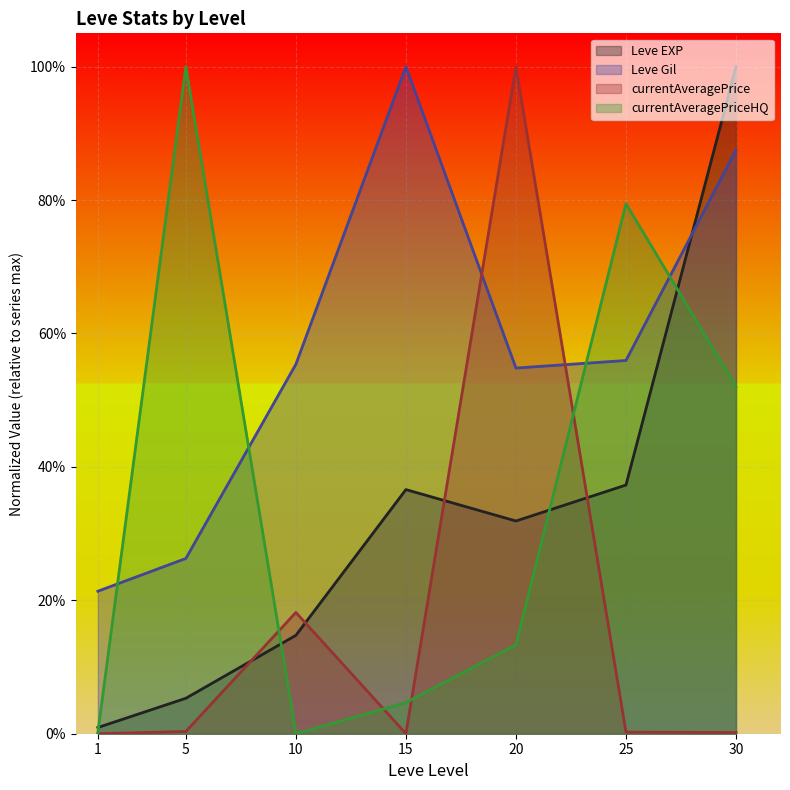

At which label is Leve EXP closest to 0?

1